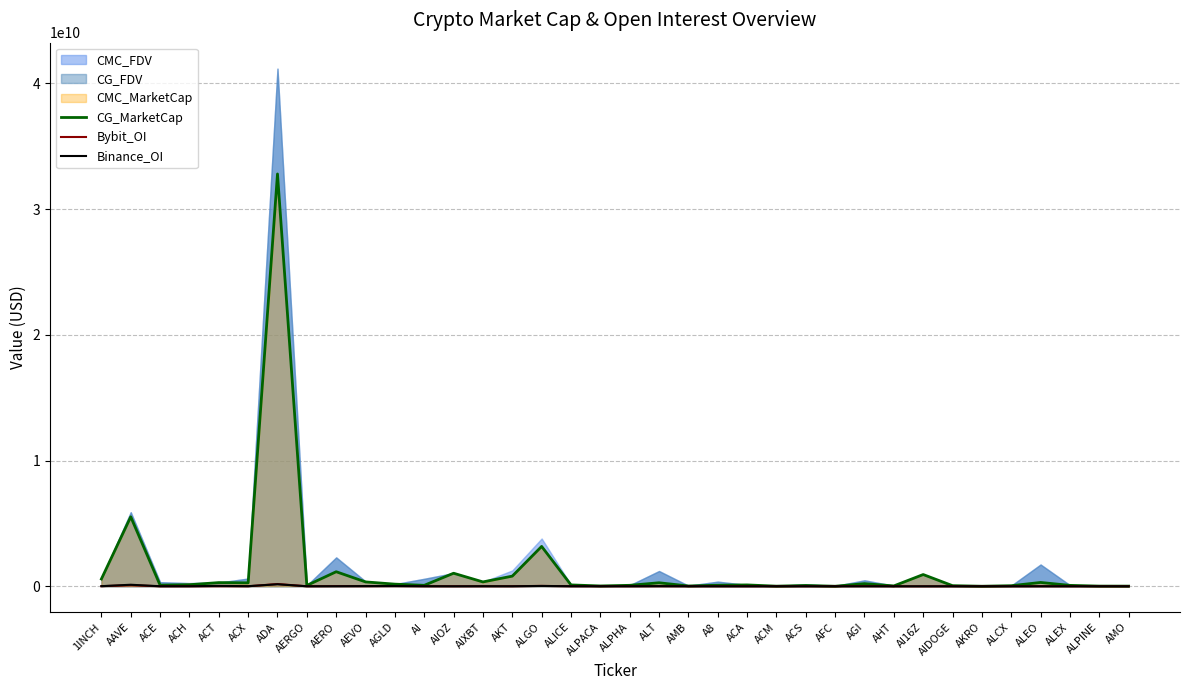

Does the chart have visible grid lines?

Yes